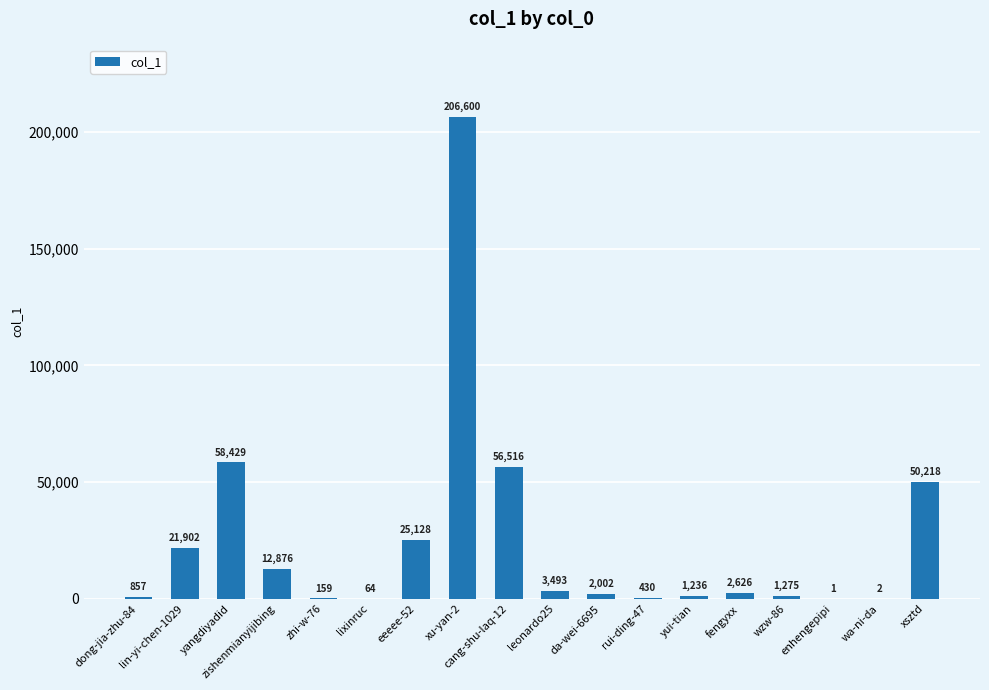

What is the average value?

24656